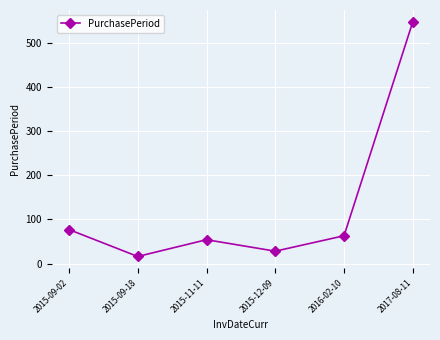

How many categories are shown in the chart?

6